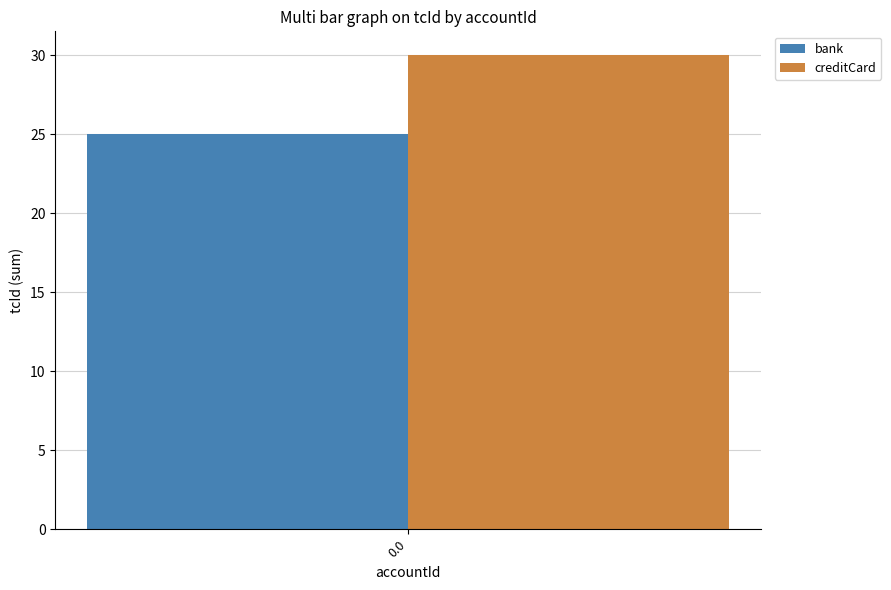

Reading left to right, what are all the values shown in this chart?

bank: 25
creditCard: 30